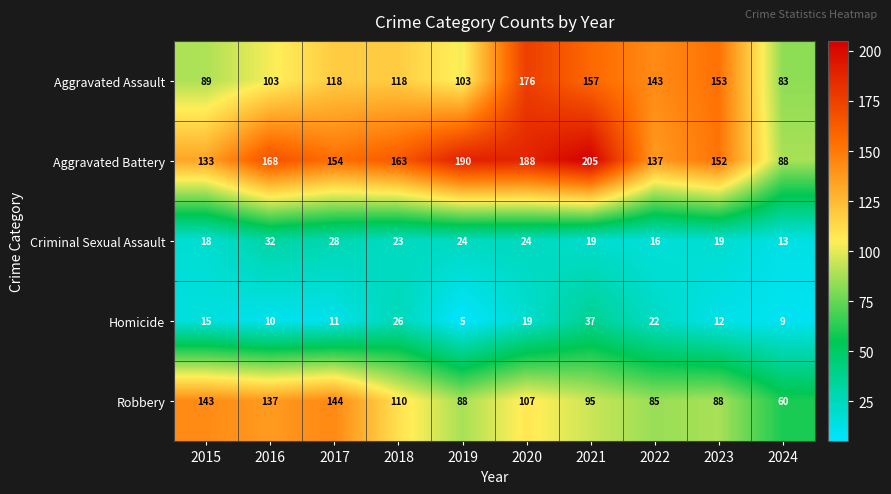

Rank the series at 2023 from lowest to highest value.

Homicide, Criminal Sexual Assault, Robbery, Aggravated Battery, Aggravated Assault